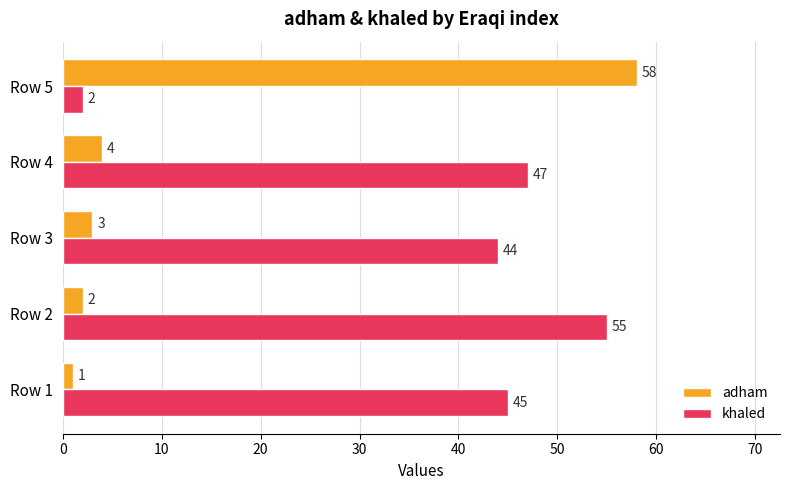

How many distinct data groups are displayed?

2